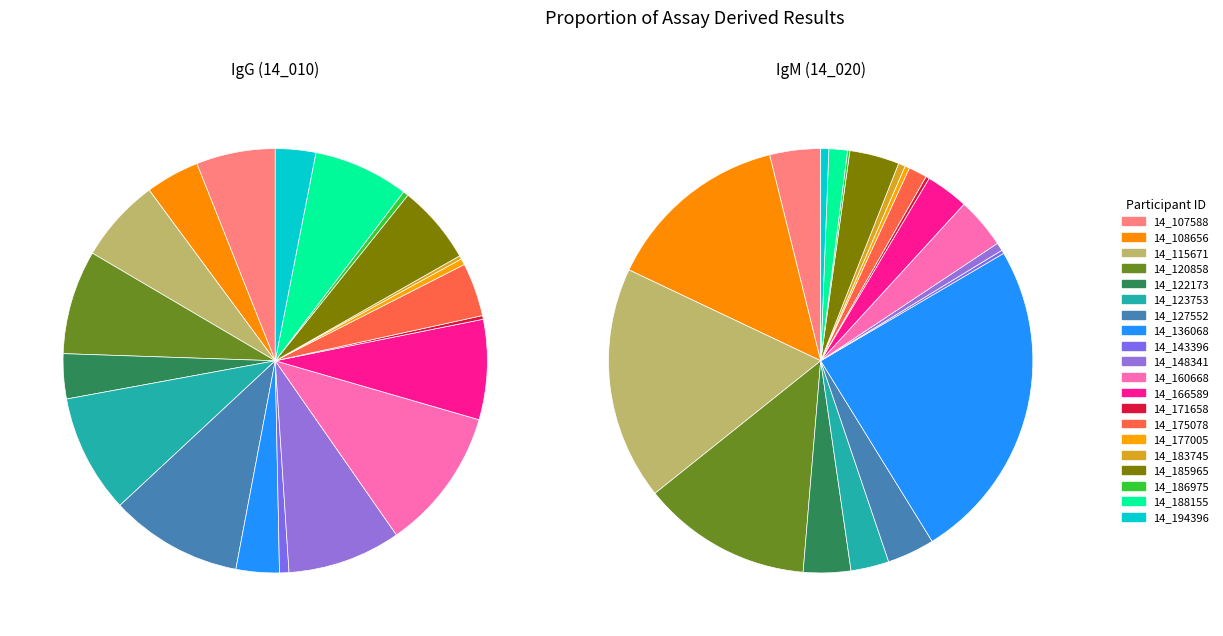

Count the number of slices in the pie.

20